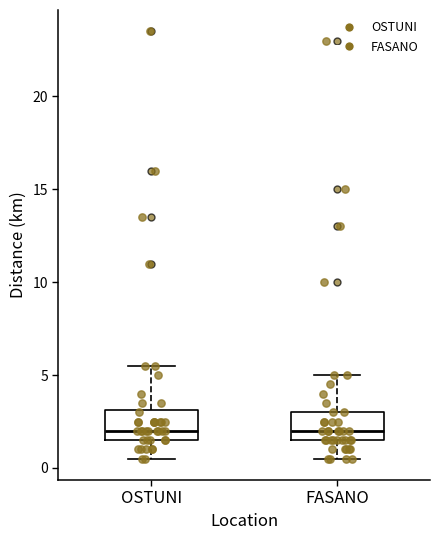

Where does the lower whisker of the box for FASANO end on the y-axis? The values are not printed on the chart, so give them approximately, as read against the axis.

0.5